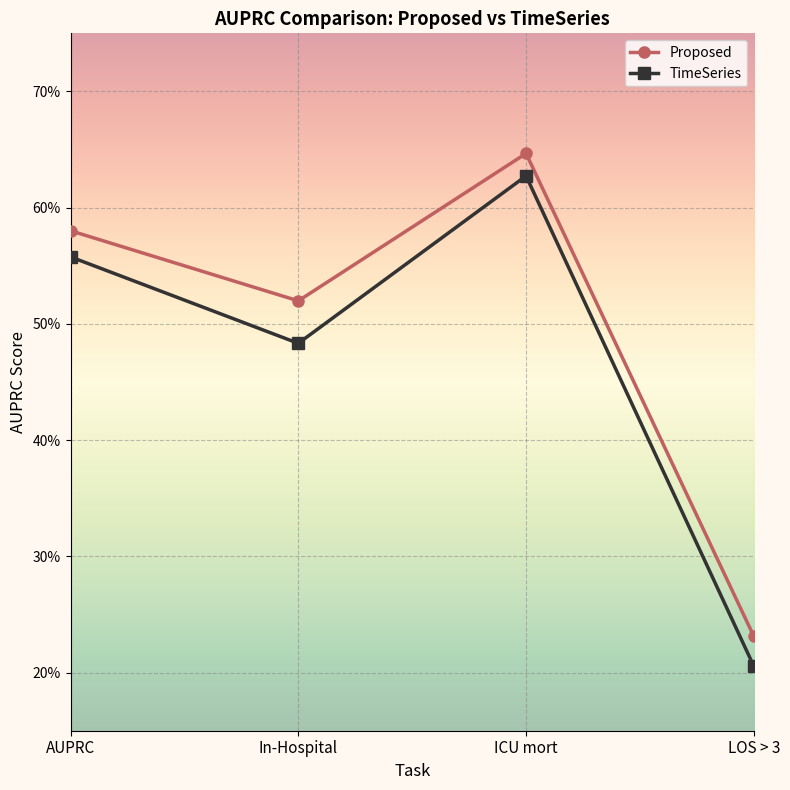

What is the maximum value shown in the chart?

0.6